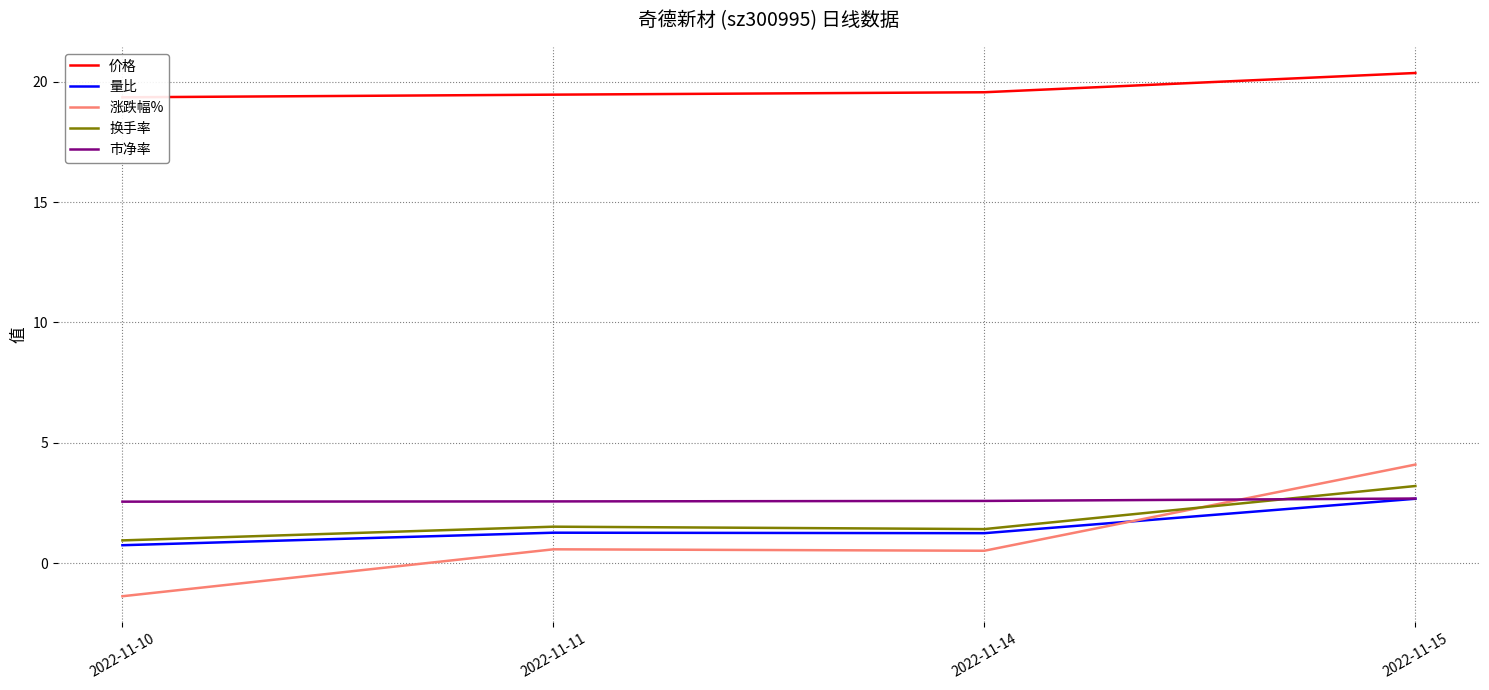

At 2022-11-10, list the series in order from smallest to largest.

涨跌幅%, 量比, 换手率, 市净率, 价格